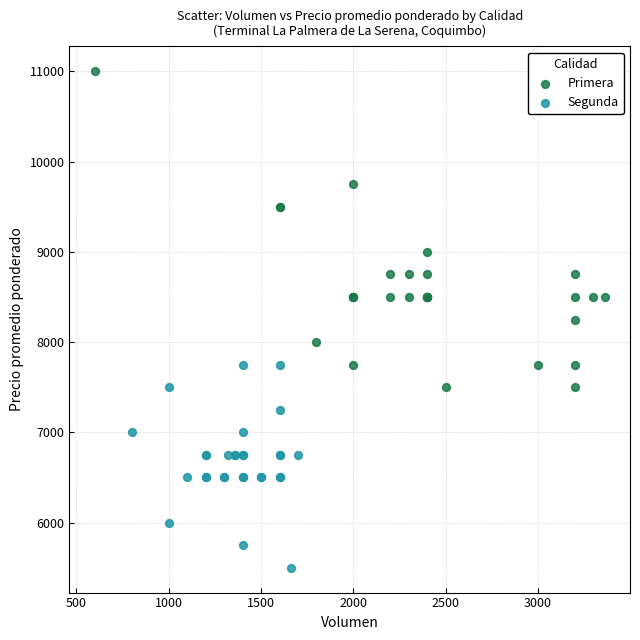

Which series contains the highest Y value?

Primera